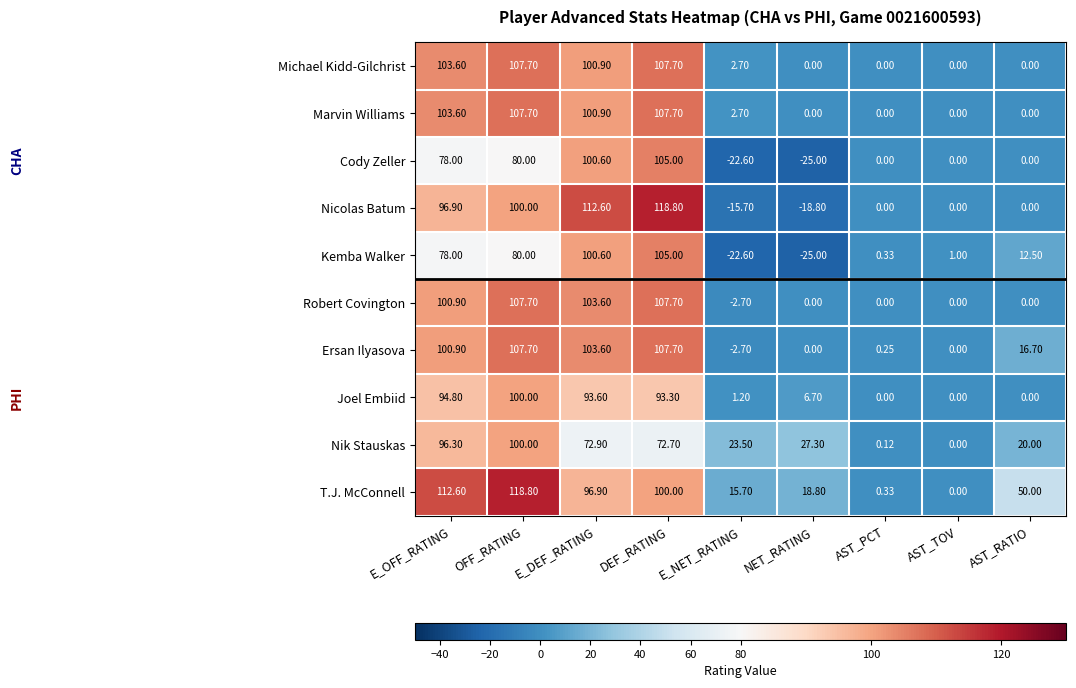

Which series has the widest spread of values?

Nicolas Batum